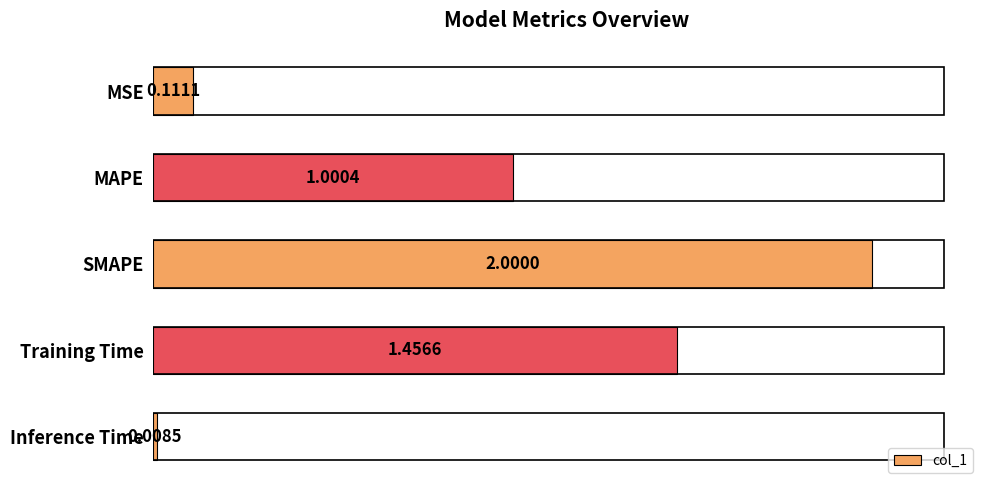

Between SMAPE and Training Time, which is larger?

SMAPE